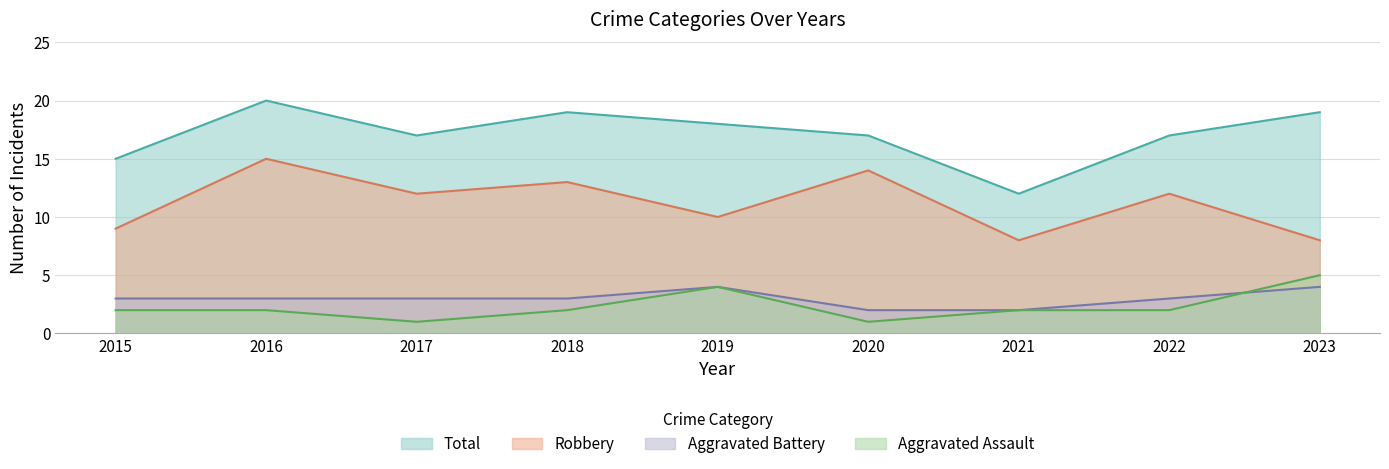

What is the value of the Aggravated Battery point at the 7th from the left?

2